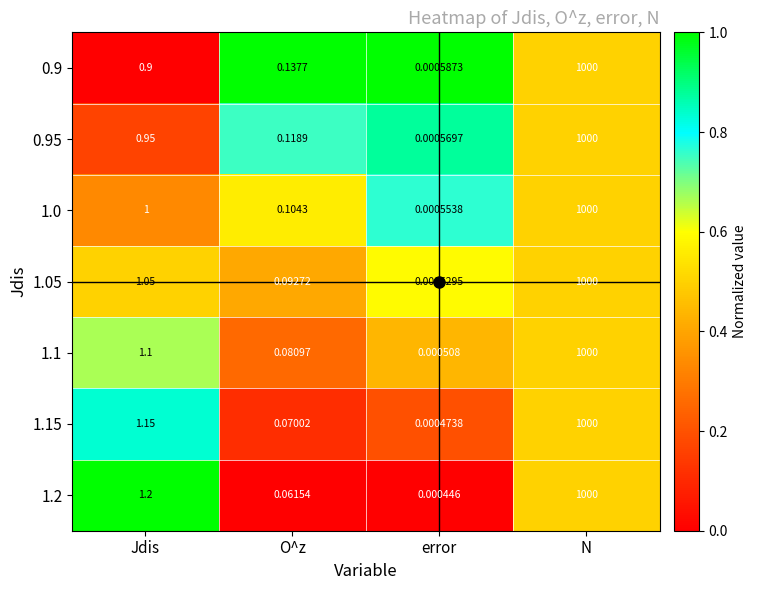

What is the difference between the highest and lowest values at Jdis?

0.3